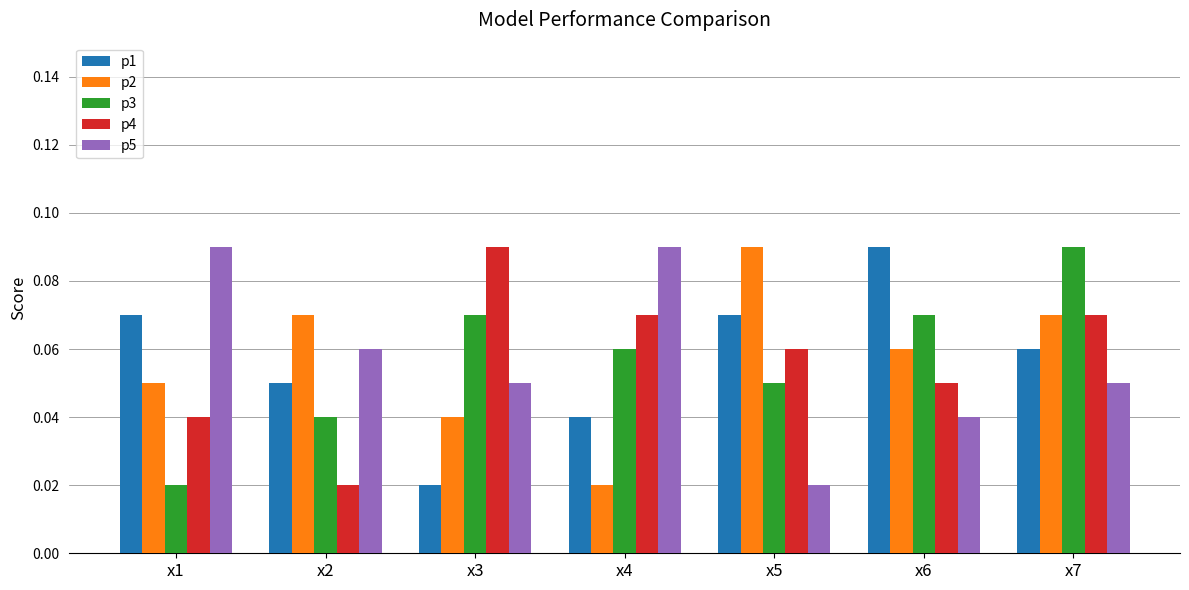

Which series changed the most between x1 and x7?

p3